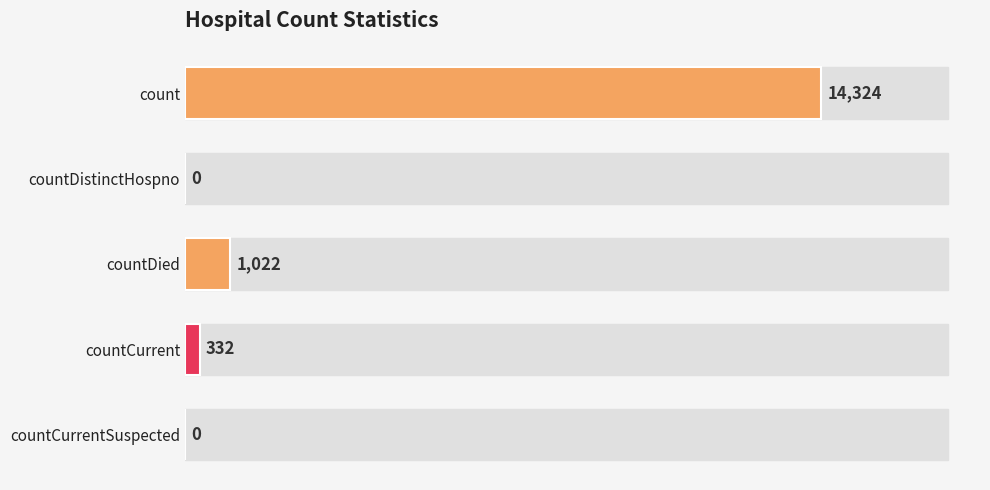

What value does the data have at countDied, to the nearest 10?

1020